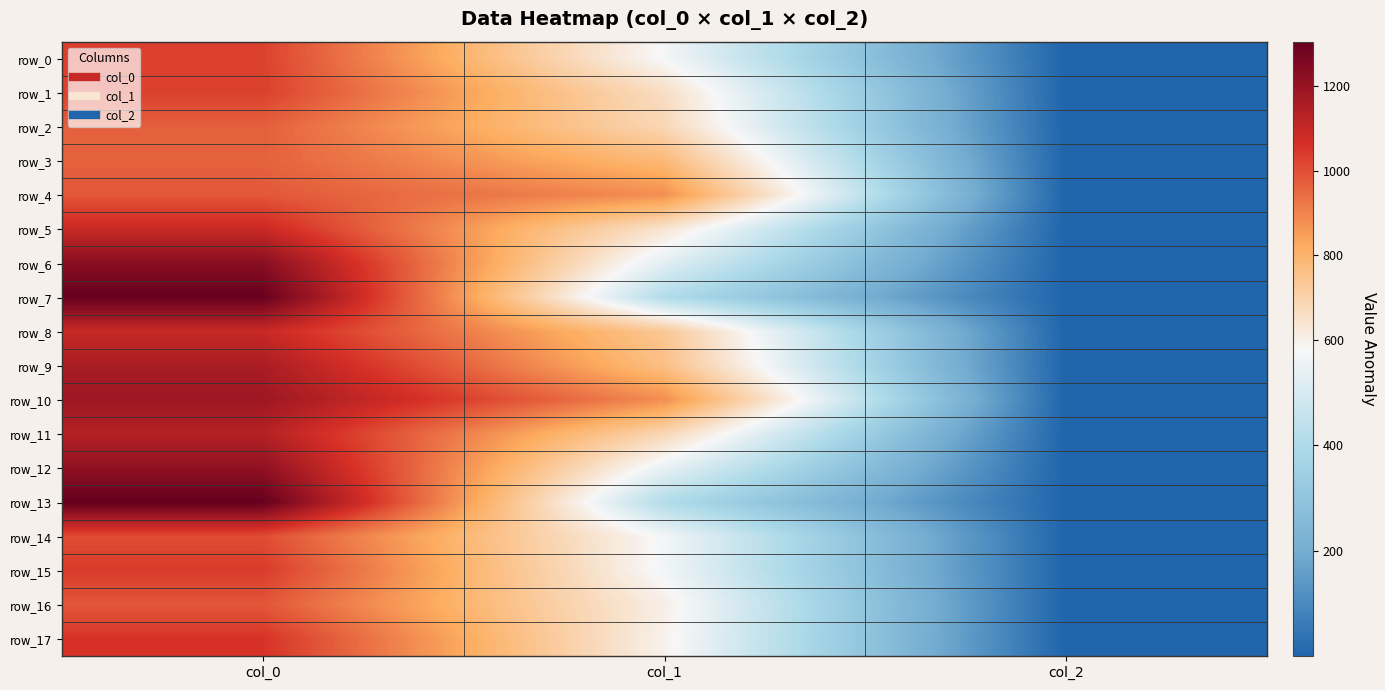

What is the sum of all row_11 values?

1820.5